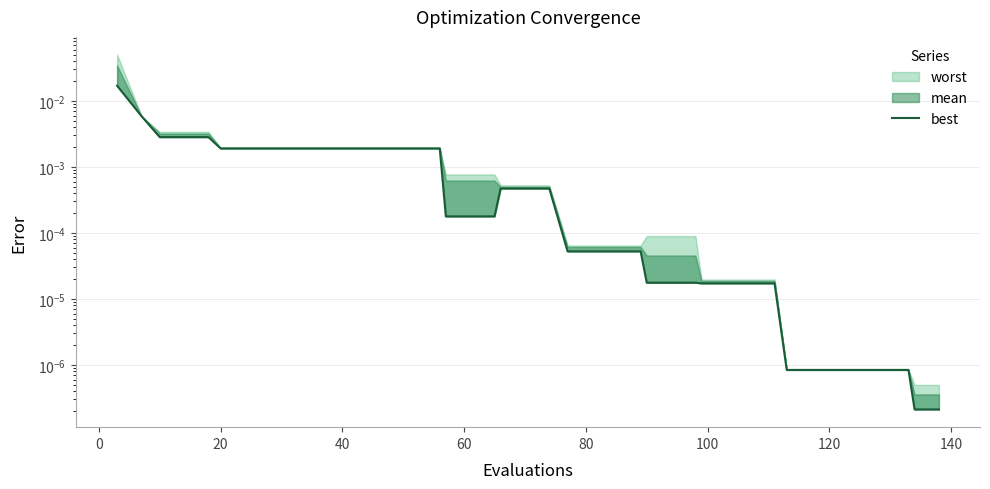

How many lines are shown in the chart?

1